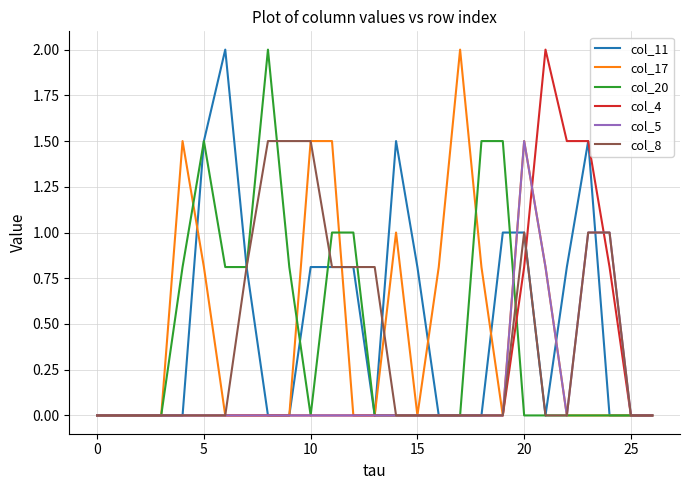

Reading right to left, list all the values displayed in this chart.

col_11: 0.0	0.0	0.0	1.5	0.8	0.0	1.0	1.0	0.0	0.0	0.0	0.8	1.5	0.0	0.8	0.8	0.8	0.0	0.0	0.8	2.0	1.5	0.0	0.0	0.0	0.0	0.0
col_17: 0.0	0.0	0.0	0.0	0.0	0.8	1.5	0.0	0.8	2.0	0.8	0.0	1.0	0.0	0.0	1.5	1.5	0.0	0.0	0.0	0.0	0.8	1.5	0.0	0.0	0.0	0.0
col_20: 0.0	0.0	0.0	0.0	0.0	0.0	0.0	1.5	1.5	0.0	0.0	0.0	0.0	0.0	1.0	1.0	0.0	0.8	2.0	0.8	0.8	1.5	0.8	0.0	0.0	0.0	0.0
col_4: 0.0	0.0	0.8	1.5	1.5	2.0	0.8	0.0	0.0	0.0	0.0	0.0	0.0	0.0	0.0	0.0	0.0	0.0	0.0	0.0	0.0	0.0	0.0	0.0	0.0	0.0	0.0
col_5: 0.0	0.0	1.0	1.0	0.0	0.8	1.5	0.0	0.0	0.0	0.0	0.0	0.0	0.0	0.0	0.0	0.0	0.0	0.0	0.0	0.0	0.0	0.0	0.0	0.0	0.0	0.0
col_8: 0.0	0.0	1.0	1.0	0.0	0.0	1.0	0.0	0.0	0.0	0.0	0.0	0.0	0.8	0.8	0.8	1.5	1.5	1.5	0.8	0.0	0.0	0.0	0.0	0.0	0.0	0.0